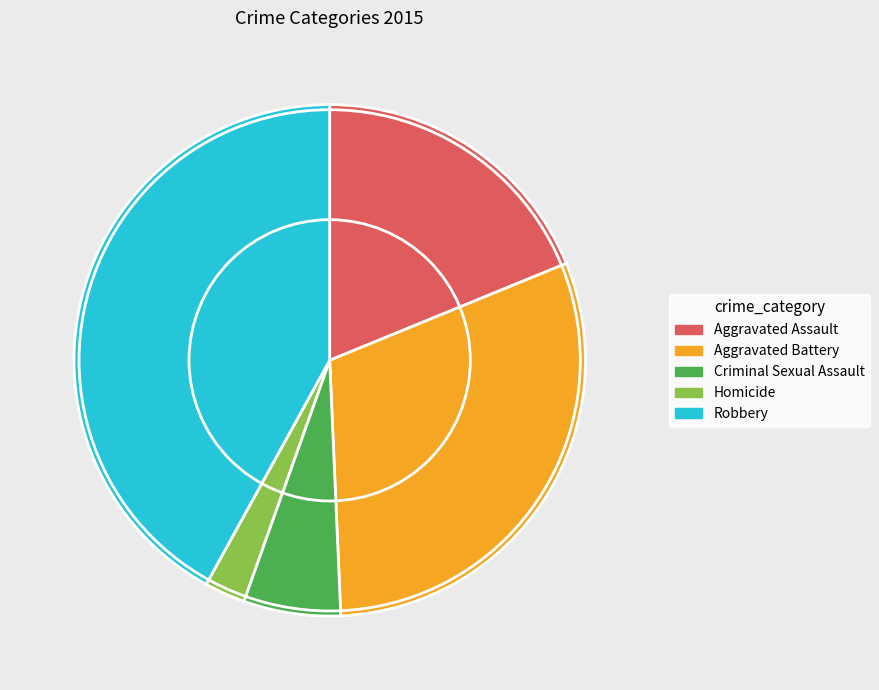

Rank the categories by value from highest to lowest.

Robbery, Aggravated Battery, Aggravated Assault, Criminal Sexual Assault, Homicide